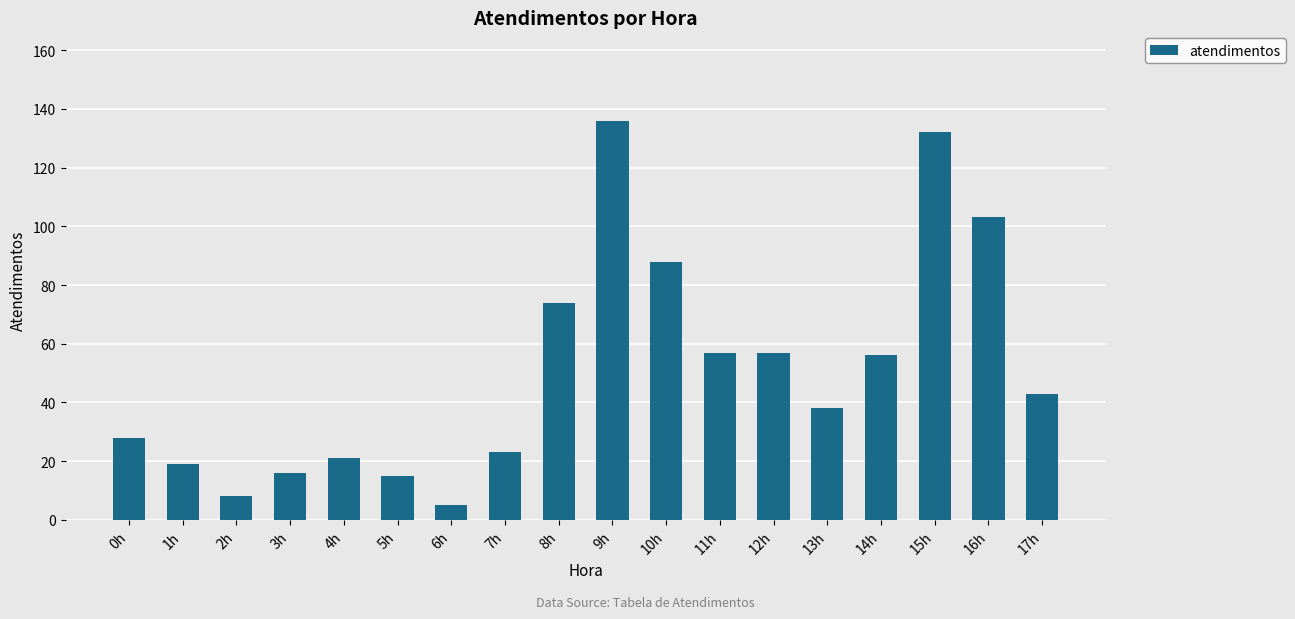

What position from the right is 10h?

8